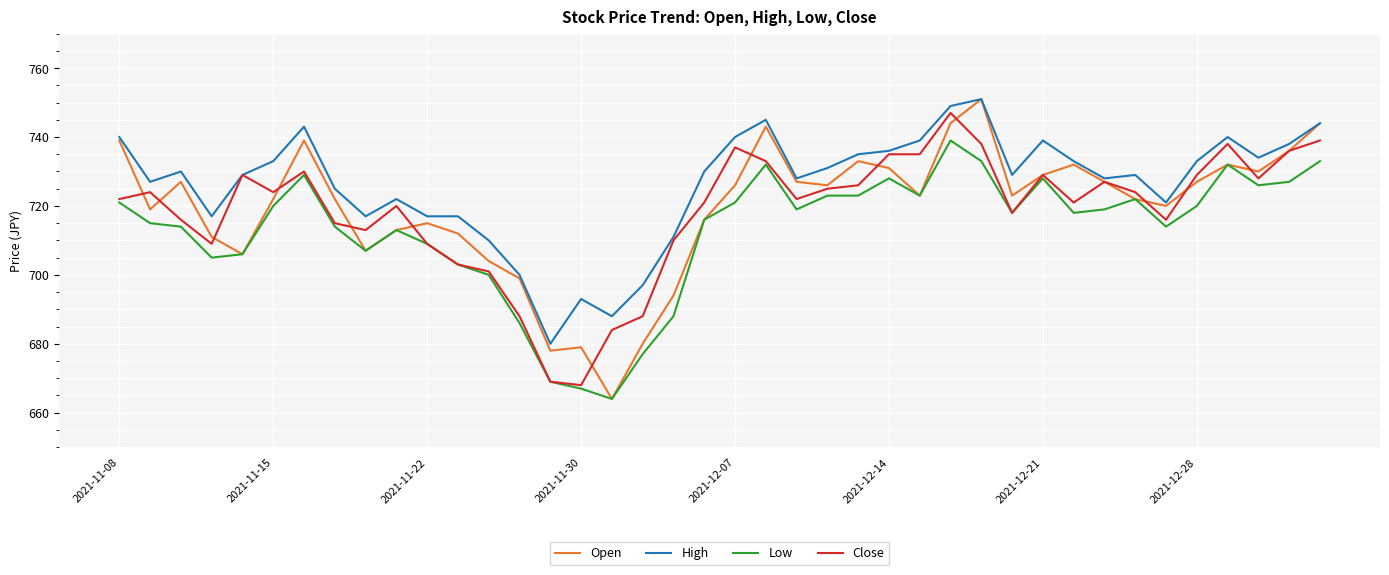

Which series has the largest total across all categories?

High